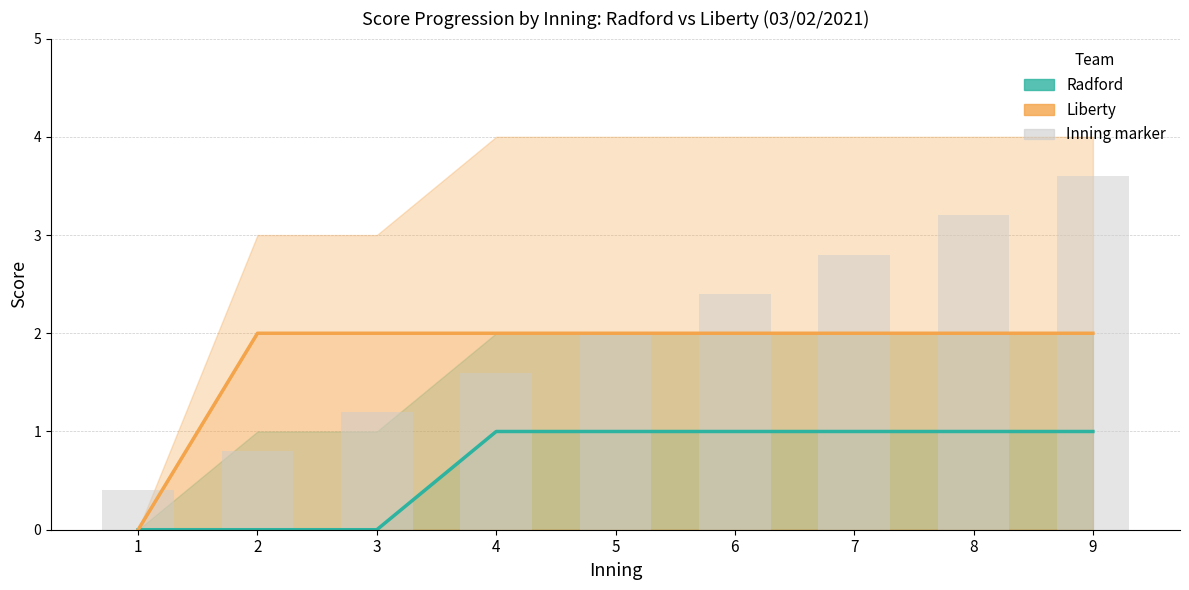

Which series changed the most between 6 and 9?

Inning marker